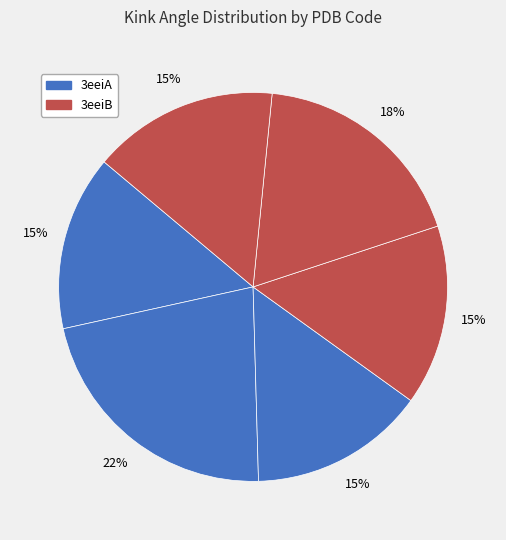

How many slices are in this pie chart?

6